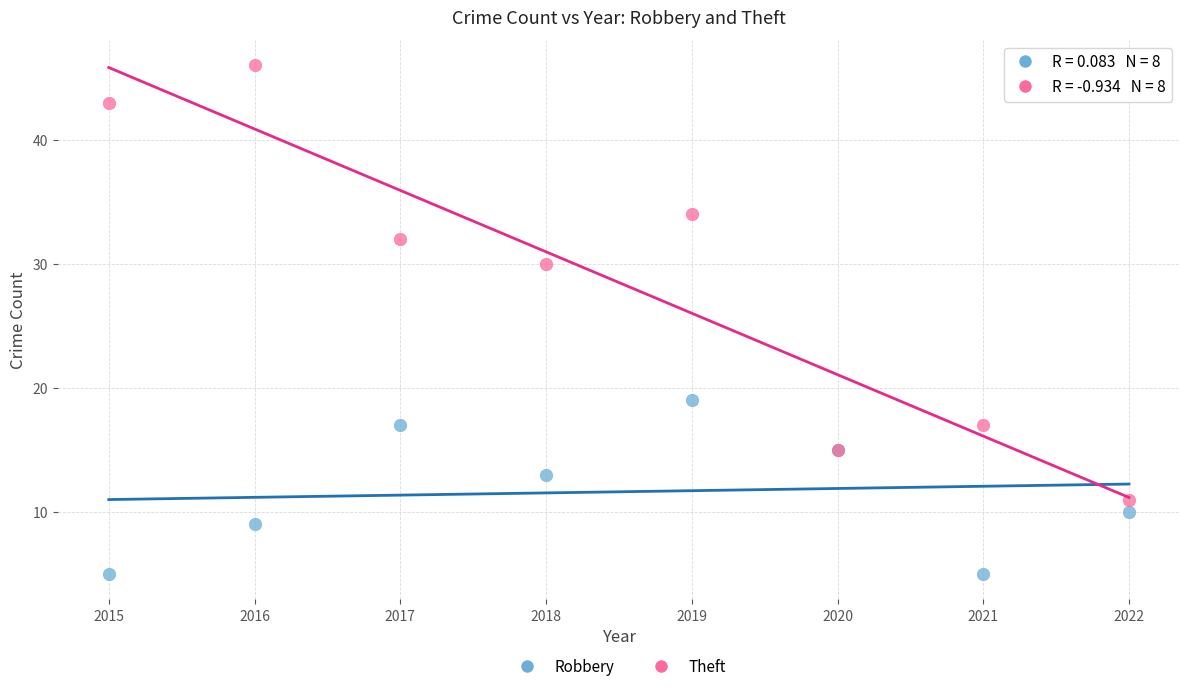

Which series contains the highest Y value?

Theft